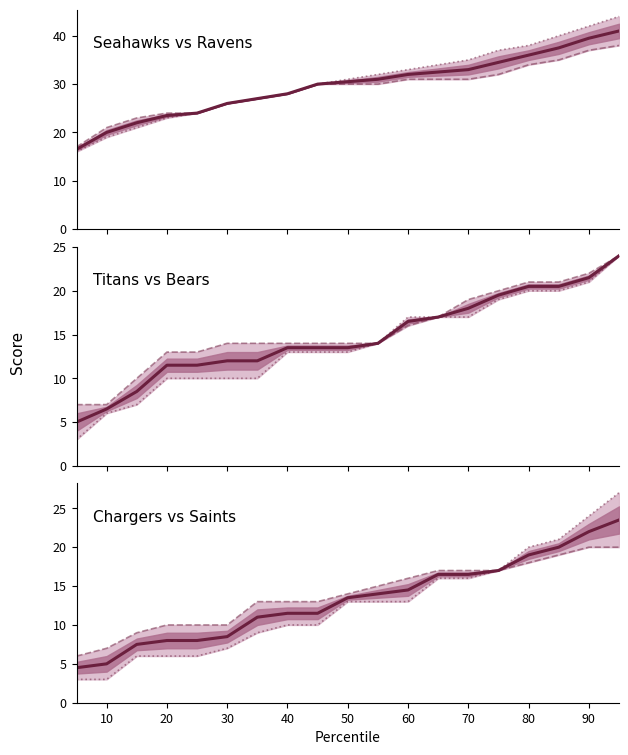

Reading left to right, extract all data points from this chart.

Seahawks: 17	21	23	24	24	26	27	28	30	30	30	31	31	31	32	34	35	37	38
Ravens: 16	19	21	23	24	26	27	28	30	31	32	33	34	35	37	38	40	42	44
Titans: 7	7	10	13	13	14	14	14	14	14	14	16	17	19	20	21	21	22	24
Bears: 3	6	7	10	10	10	10	13	13	13	14	17	17	17	19	20	20	21	24
Saints: 3	3	6	6	6	7	9	10	10	13	13	13	16	16	17	20	21	24	27
Chargers: 6	7	9	10	10	10	13	13	13	14	15	16	17	17	17	18	19	20	20